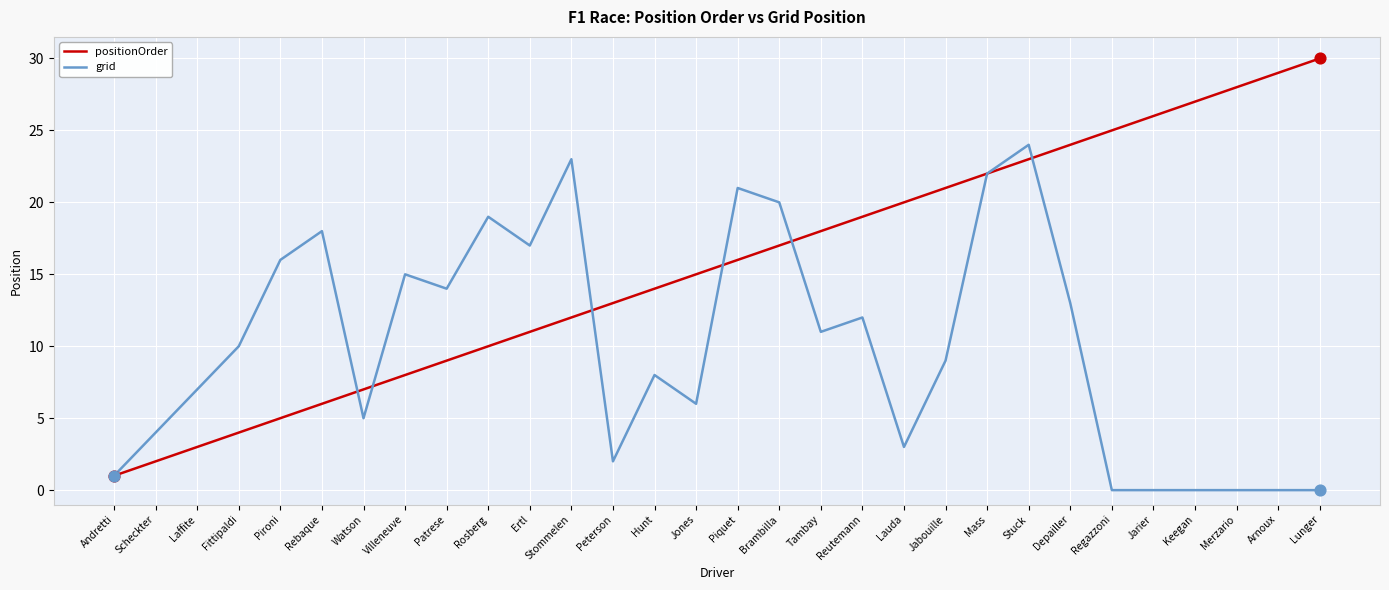

At which category is the sum across all series the highest?

Stuck